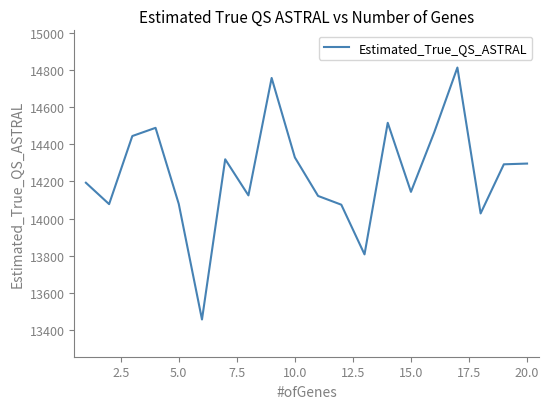

What is the minimum value shown in the chart?

13458